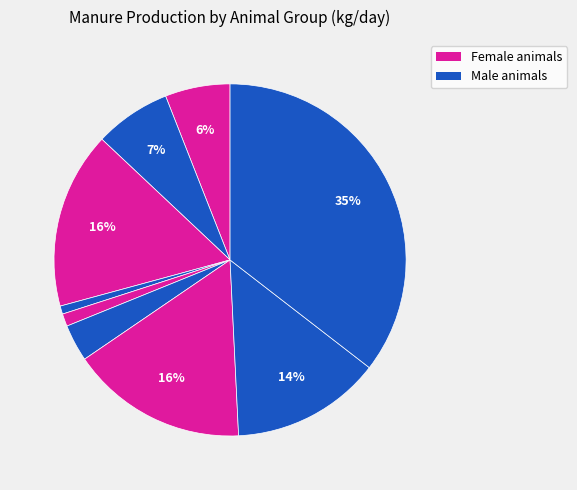

Count the number of slices in the pie.

9